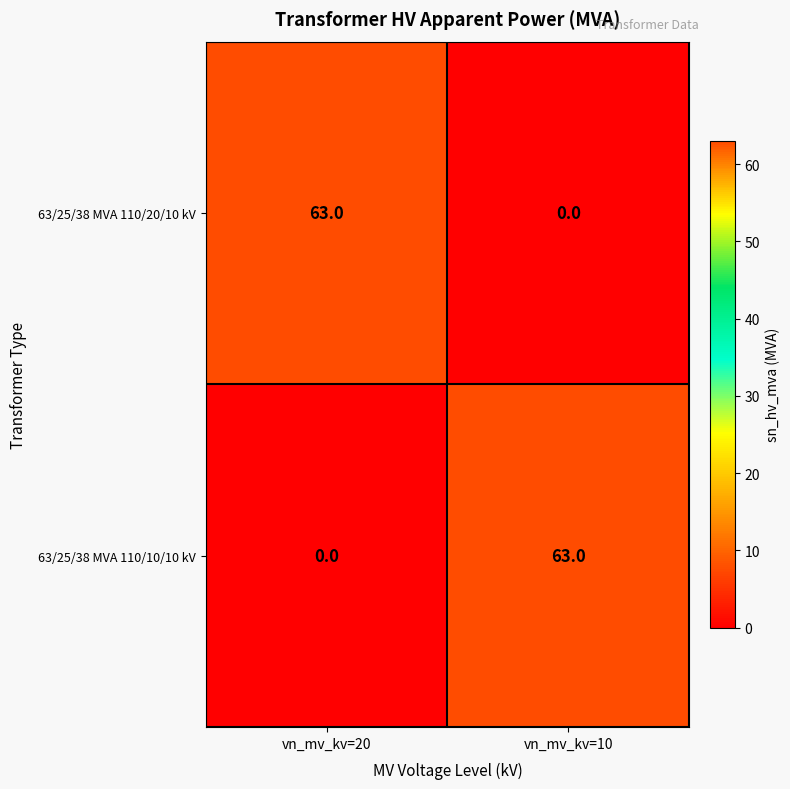

The 63/25/38 MVA 110/10/10 kV series shows 0 at vn_mv_kv=20. True or false?

True